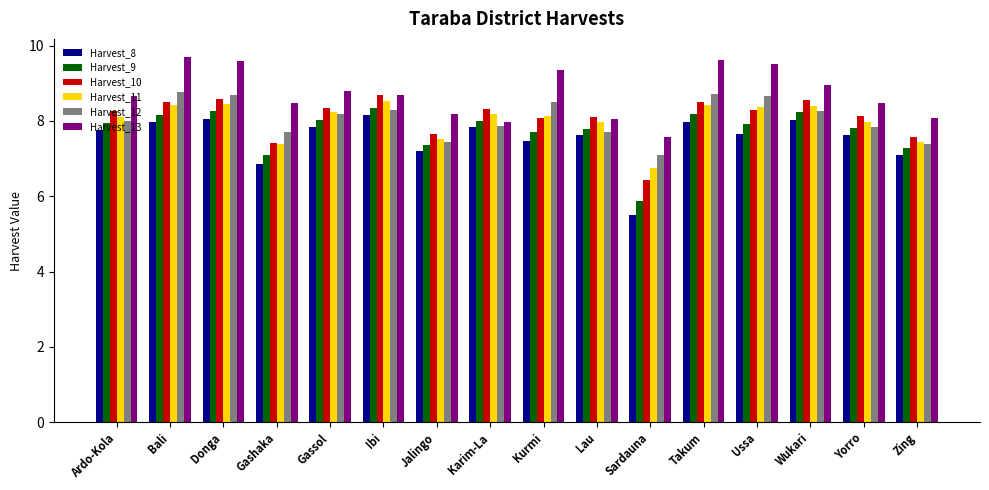

How many series are shown in this chart?

6